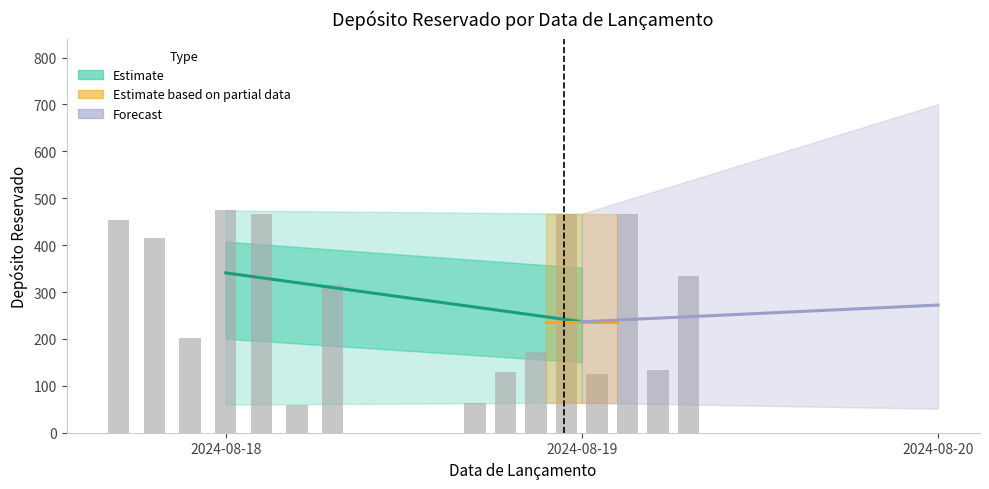

Count the number of data series in this chart.

1